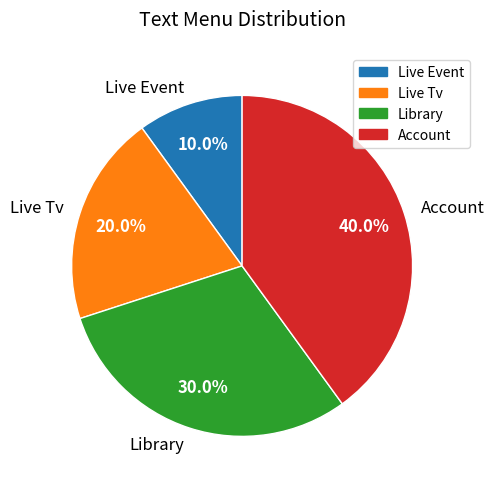

Does Live Tv account for over 50% of the chart?

No